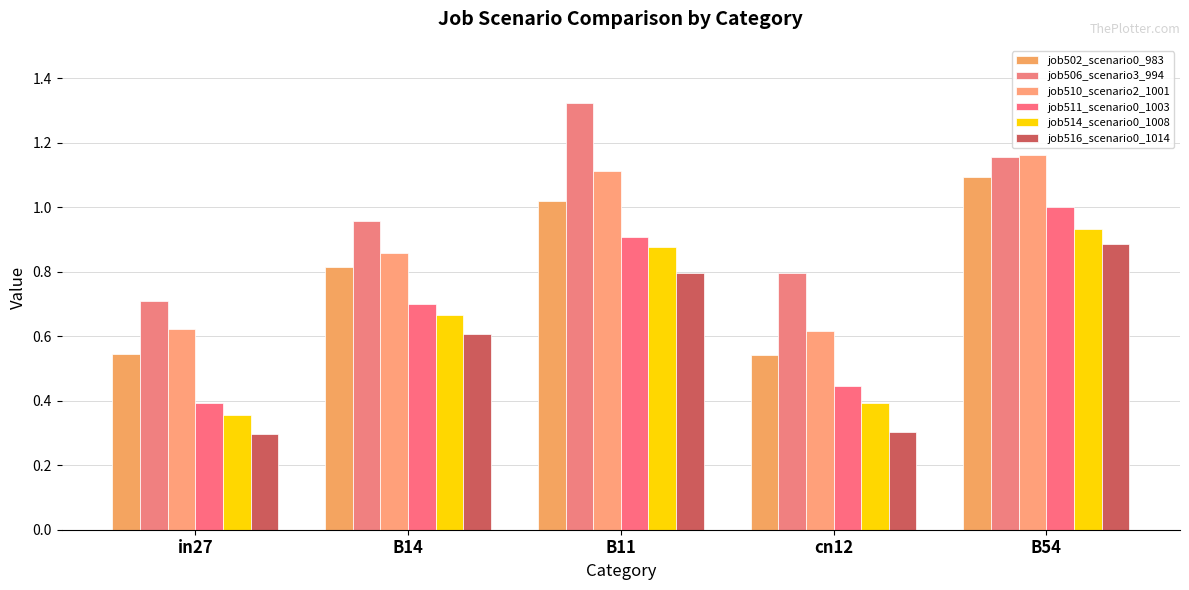

Count the number of categories in the chart.

5